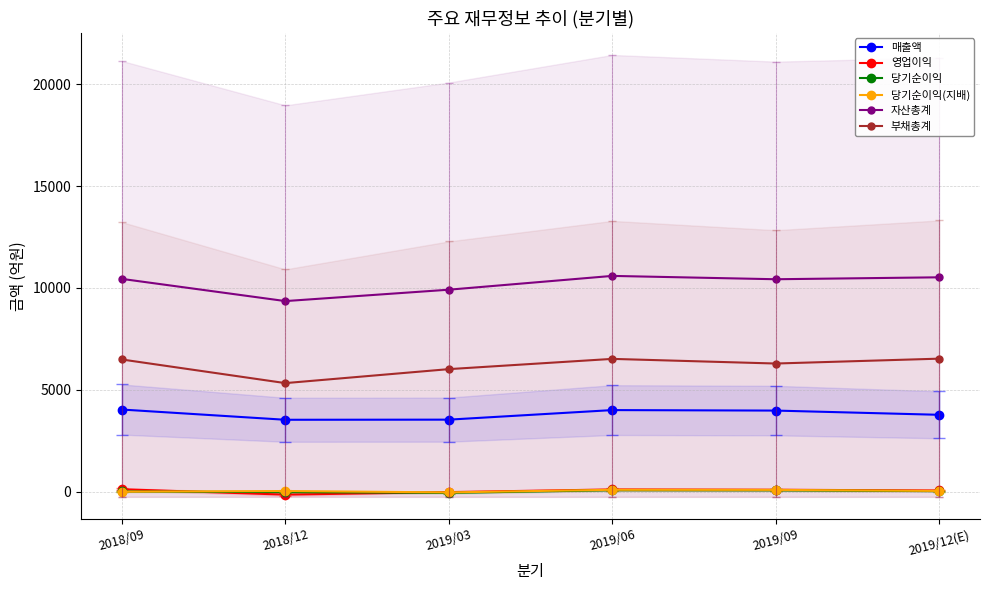

Rank the series by their maximum value, from highest to lowest.

자산총계, 부채총계, 매출액, 영업이익, 당기순이익(지배), 당기순이익